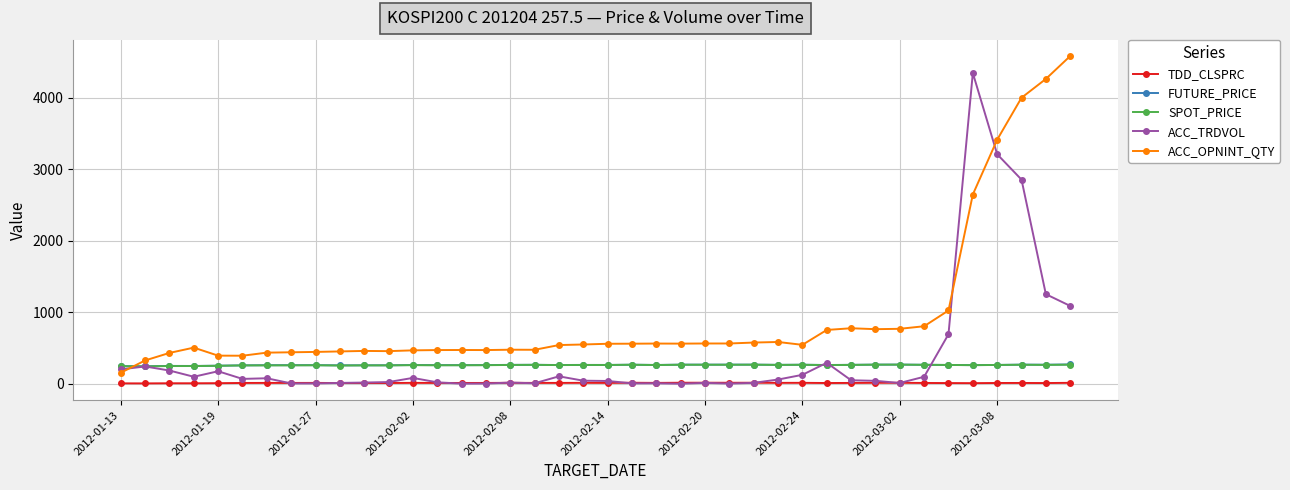

What is the value of the FUTURE_PRICE point at the 20th from the left?

263.5